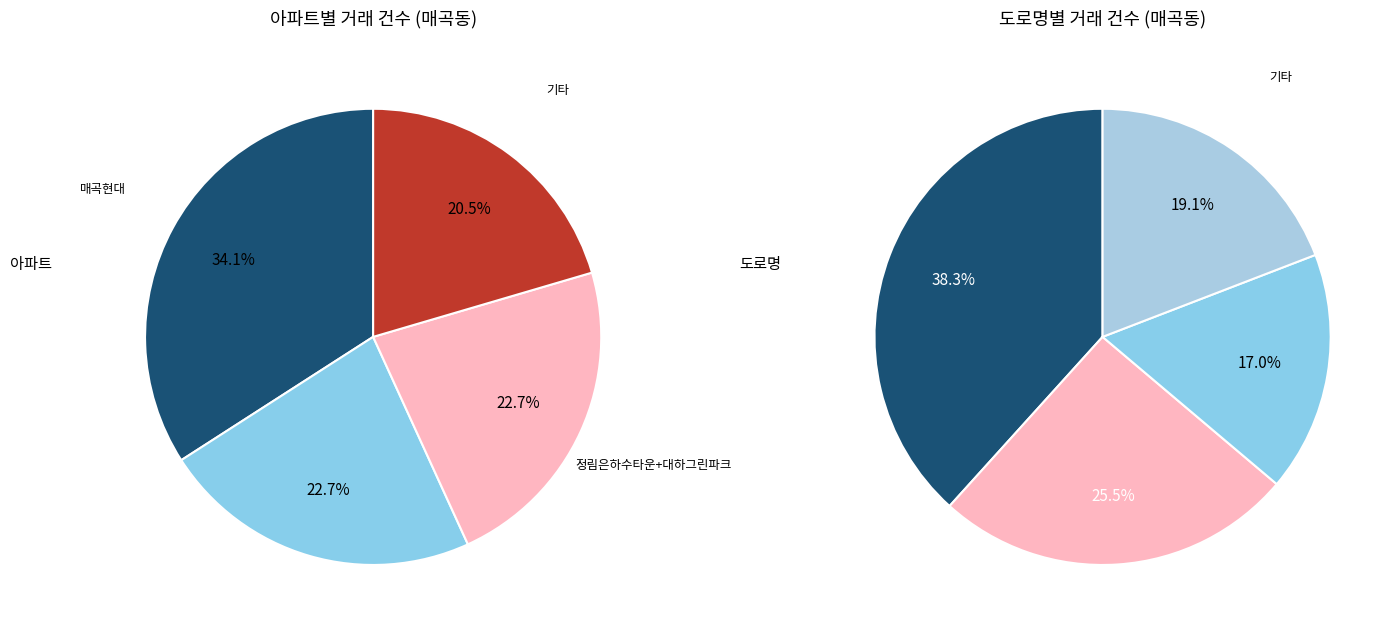

Which has a higher value, 대하그린파크 or 매곡현대?

매곡현대